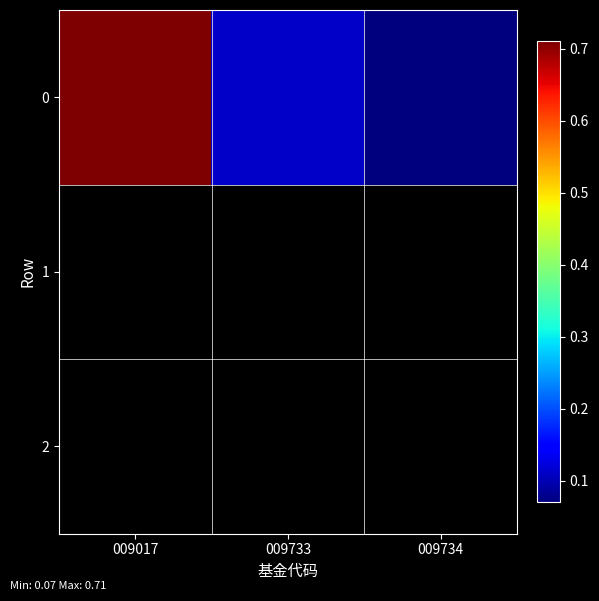

The chart shows a value of 0.7 at 009017. True or false?

True